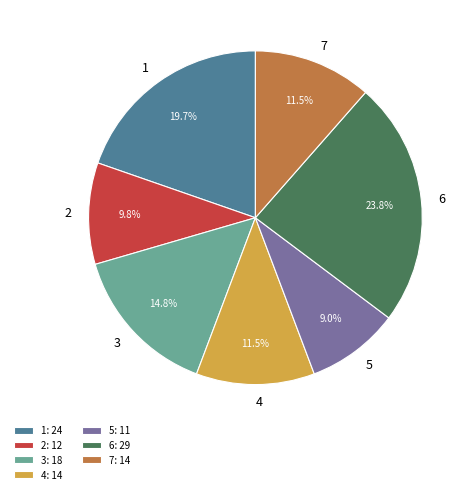

Which slice is the smallest?

5